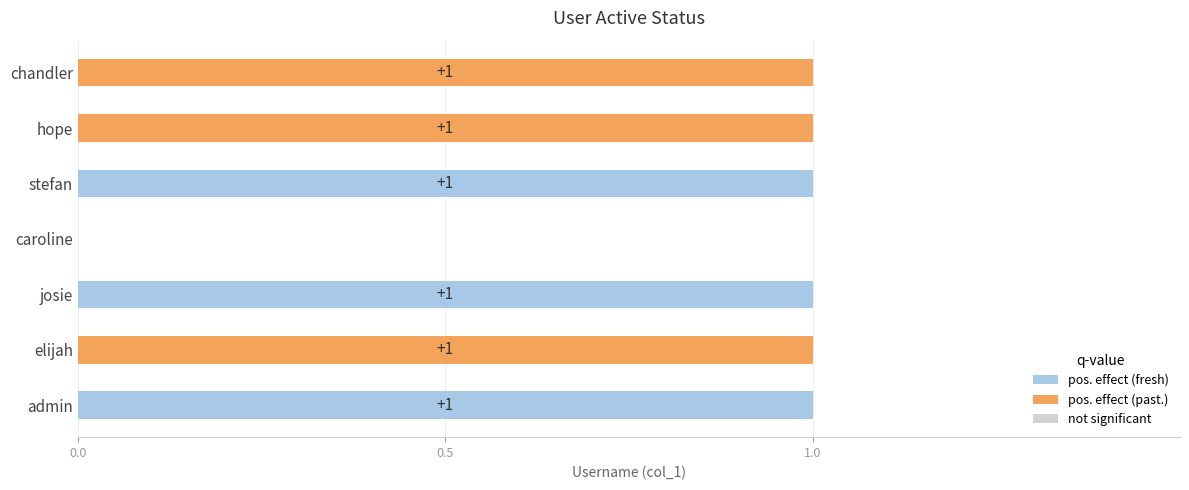

True or false: the data shows 2 at stefan.

False